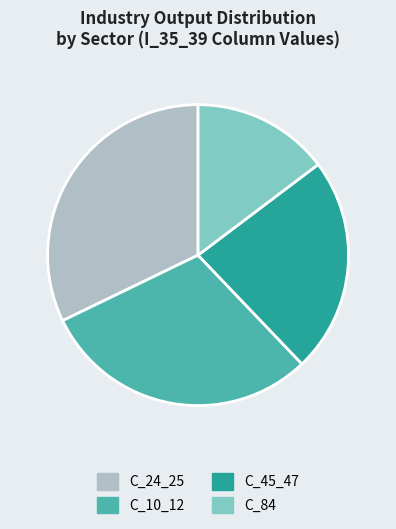

Is the sum of C_45_47 and C_84 greater than half?

No